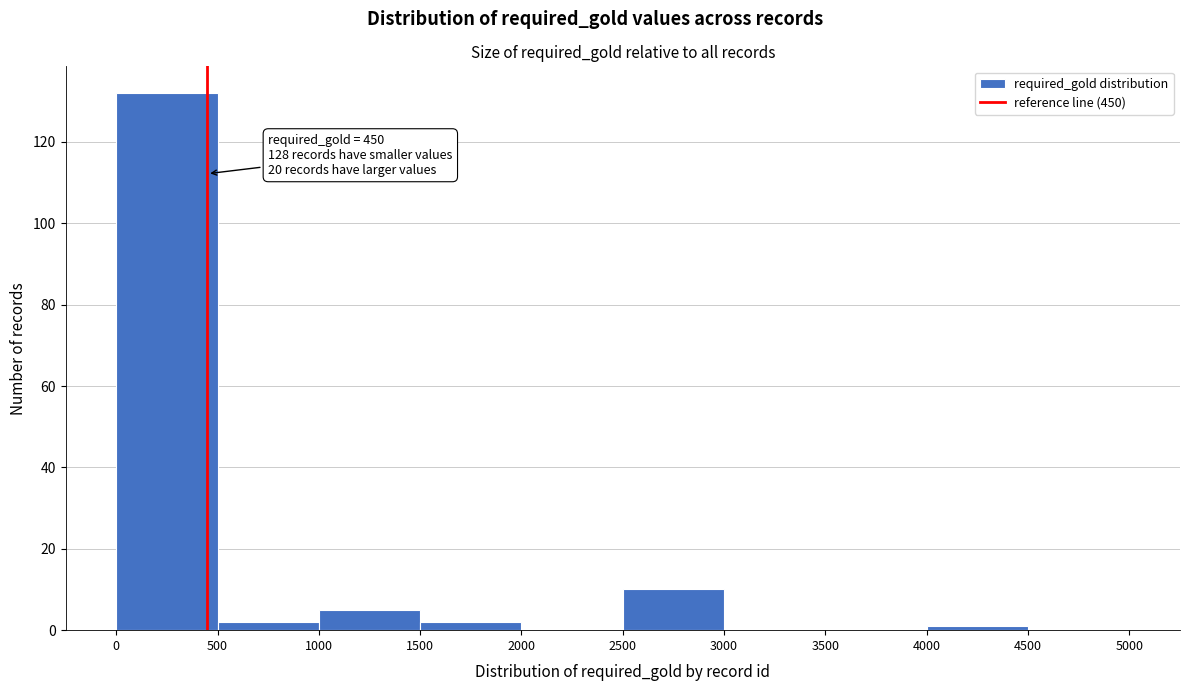

Which range on the x-axis has the tallest bar?

0 to 500